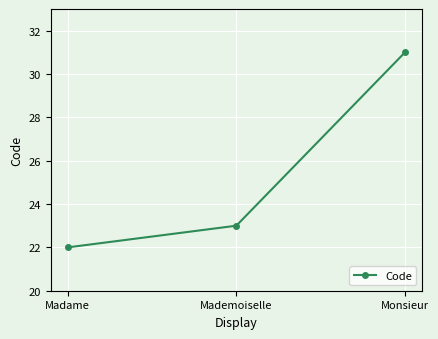

What is the label of the 2nd point from the left?

Mademoiselle